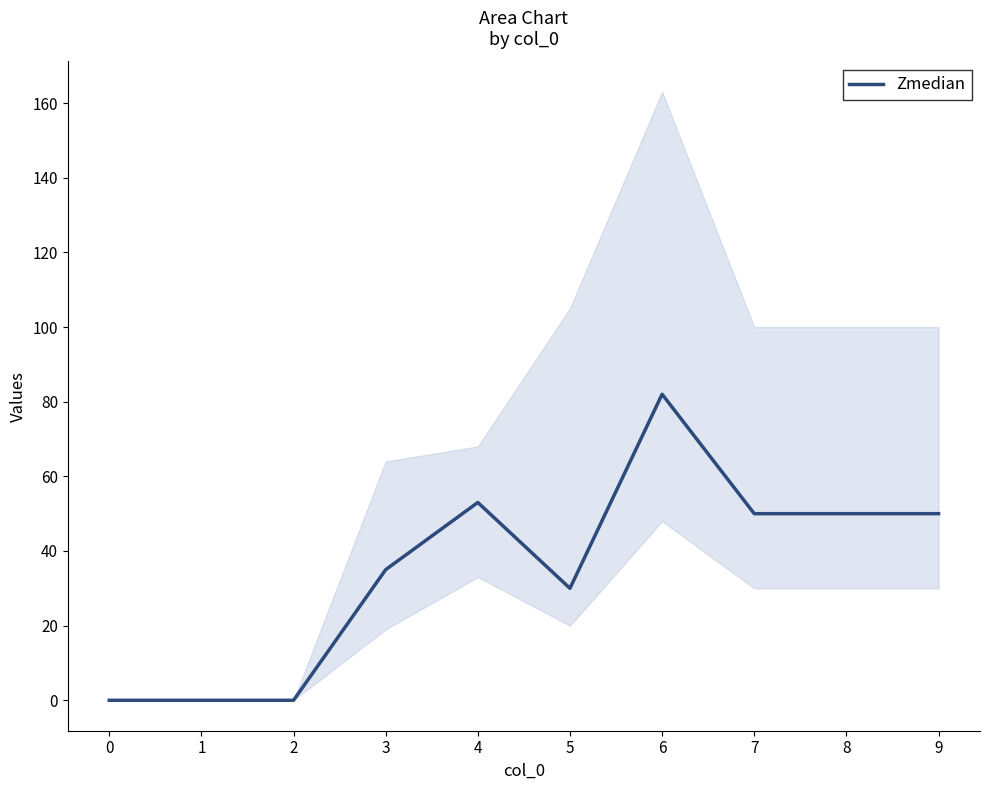

Reading left to right, extract all data points from this chart.

0=0	1=0	2=0	3=35	4=53	5=30	6=82	7=50	8=50	9=50